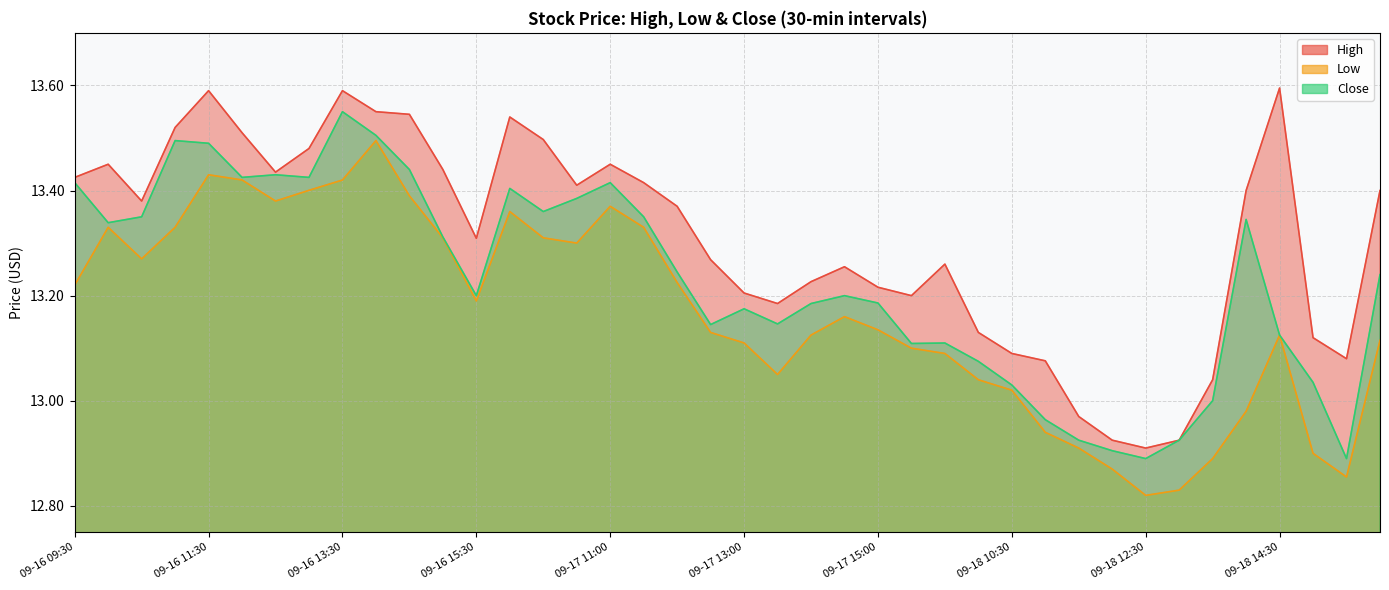

What is the difference between the Low values at 09-17 14:30 and 09-17 10:30?

0.1